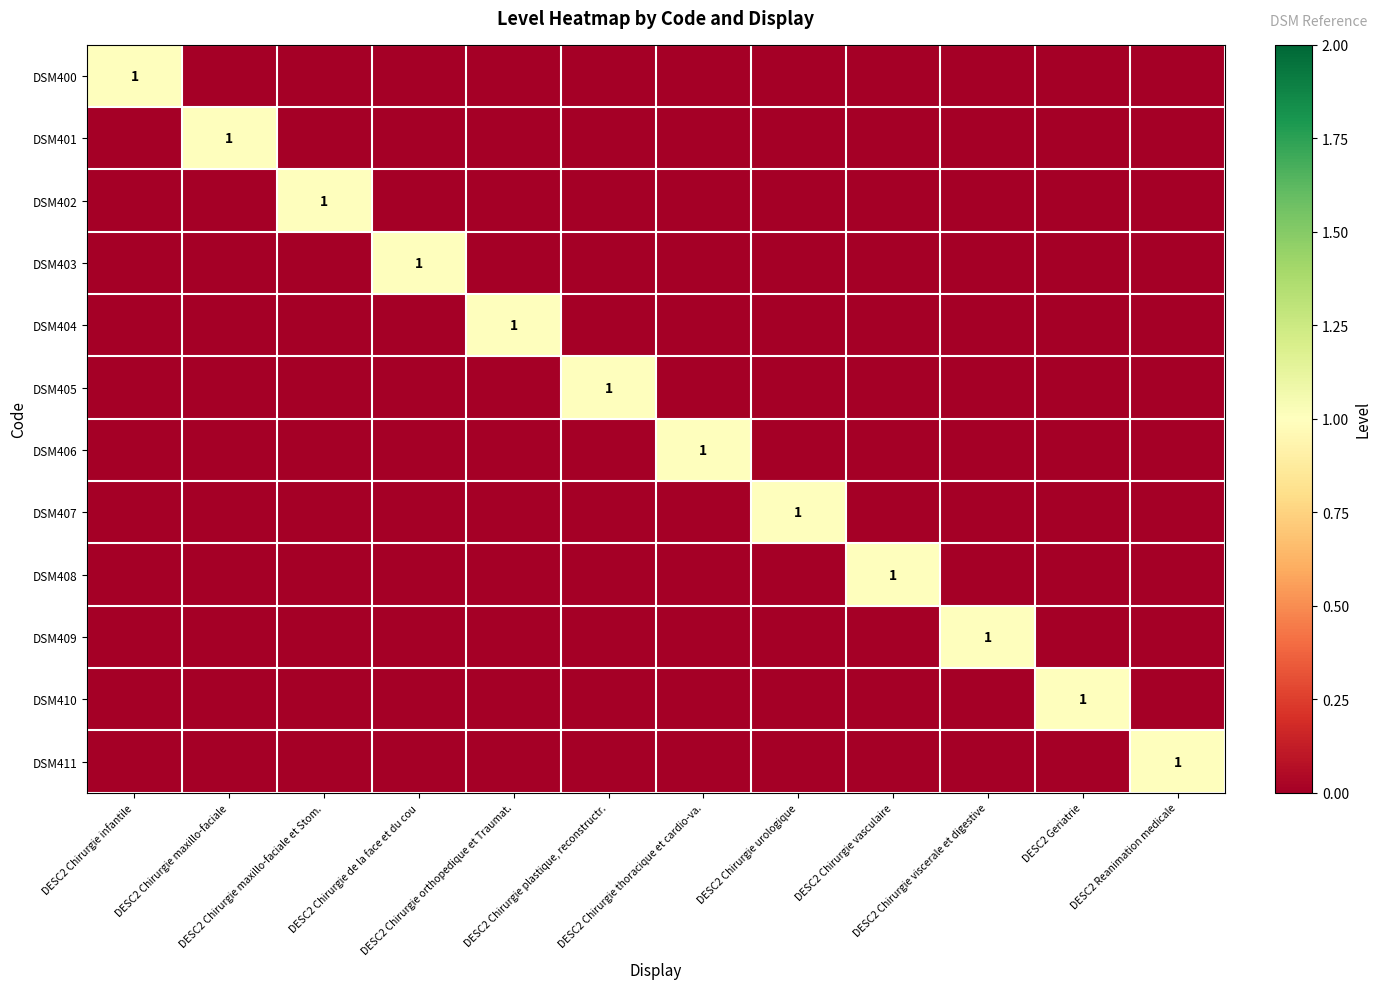

The value of DSM405 at DESC2 Geriatrie is 0. True or false?

True